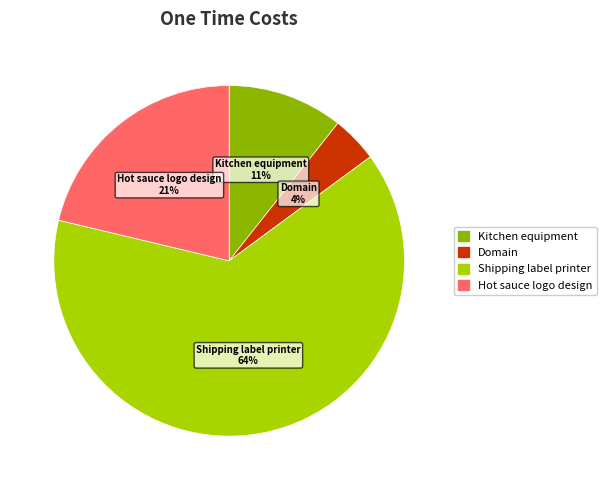

To the nearest percent, what percentage of the pie is Domain?

4%